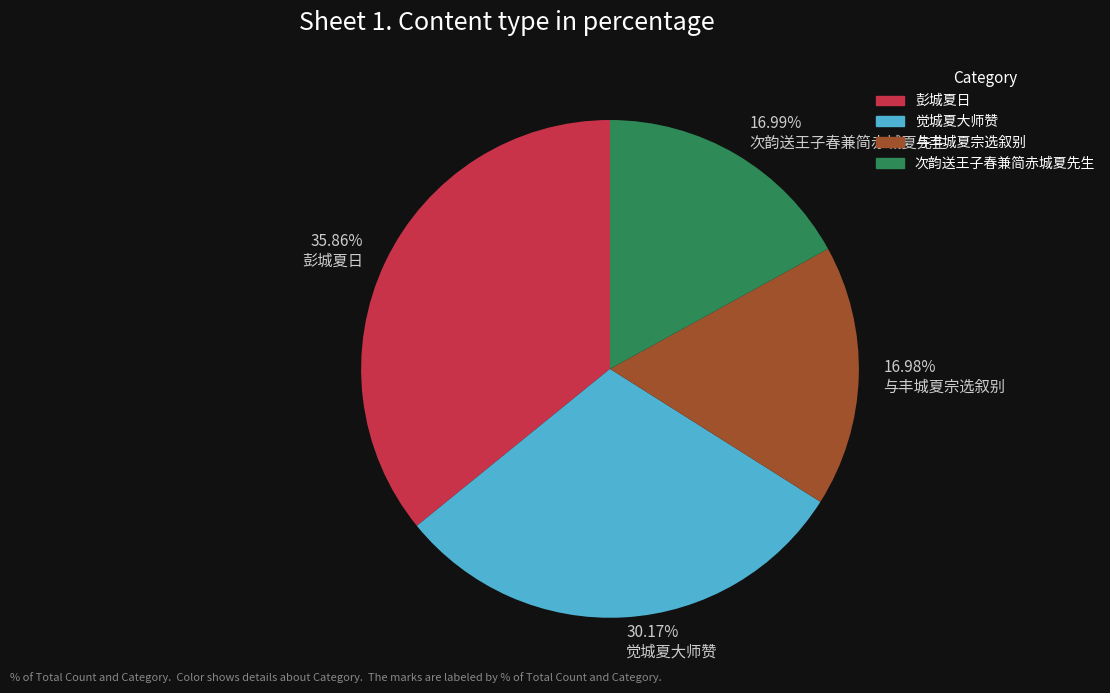

Which slice is the largest?

彭城夏日